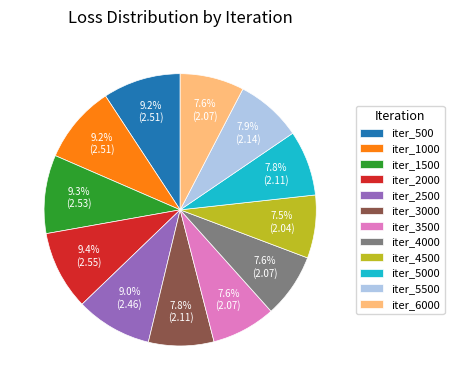

What percentage is the iter_6000 slice, to the nearest percent?

8%